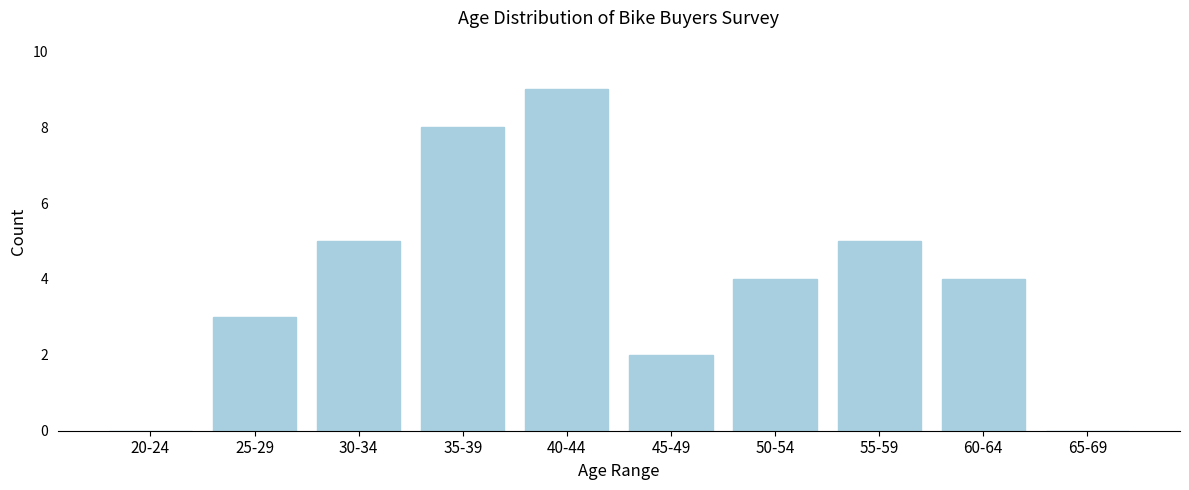

Reading right to left, what are all the values shown in this chart?

65-69=0	60-64=4	55-59=5	50-54=4	45-49=2	40-44=9	35-39=8	30-34=5	25-29=3	20-24=0